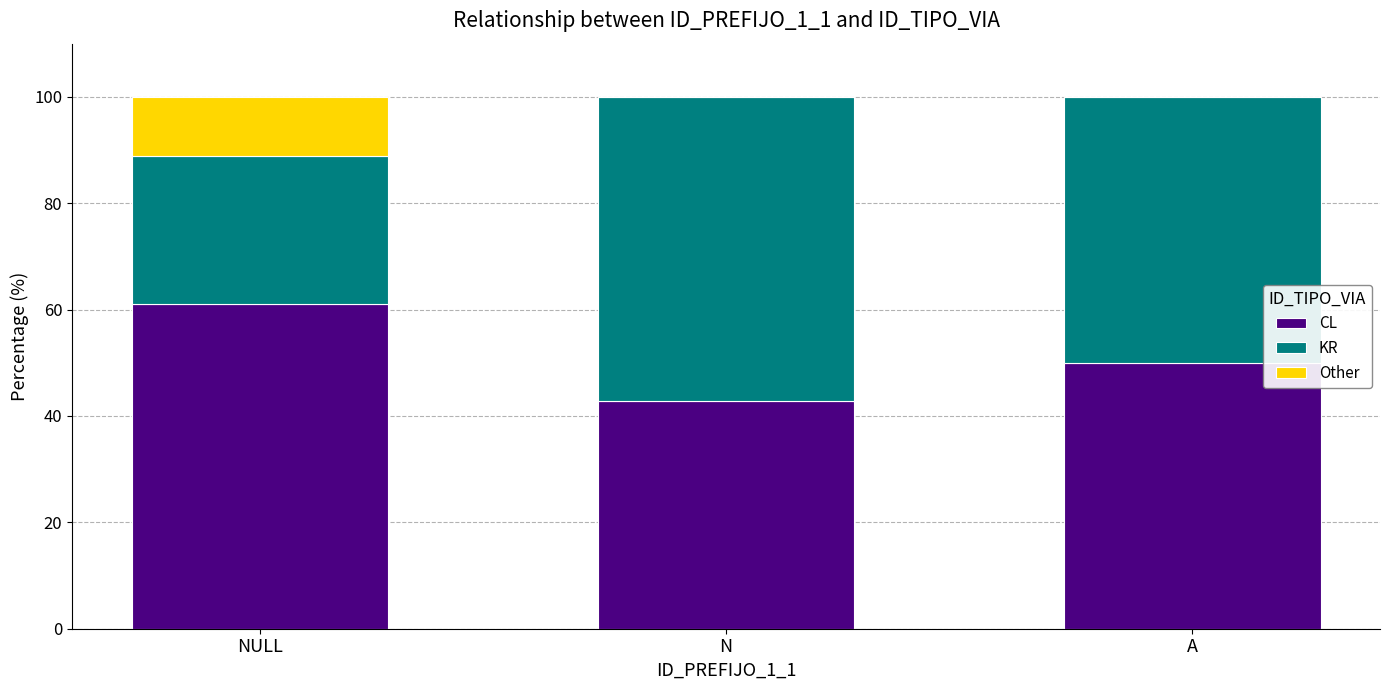

What is the total value across all series at NULL?

100.0